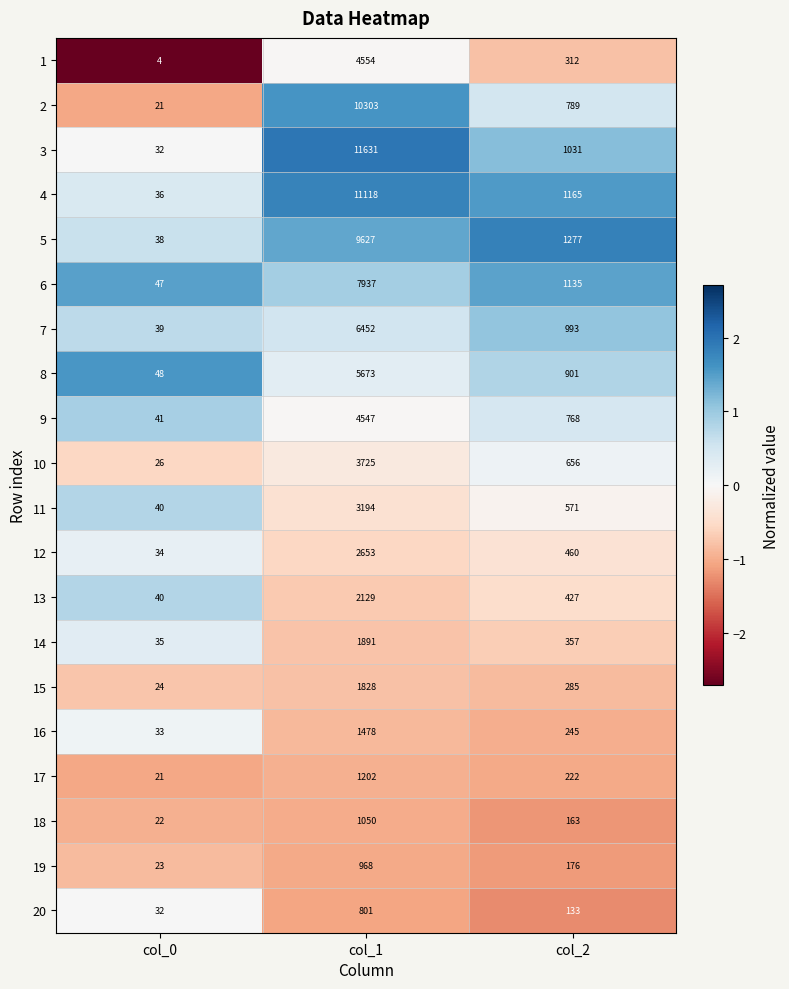

The value of 11 at col_0 is 9. True or false?

False